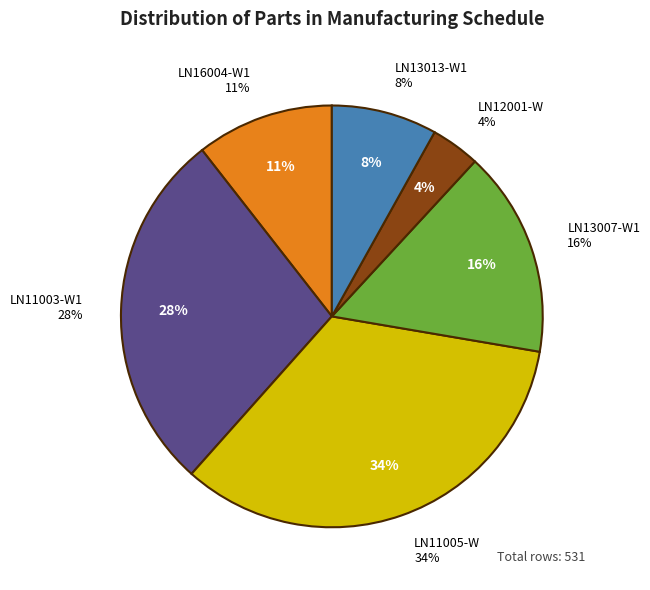

Between LN11005-W and LN13013-W1, which is larger?

LN11005-W